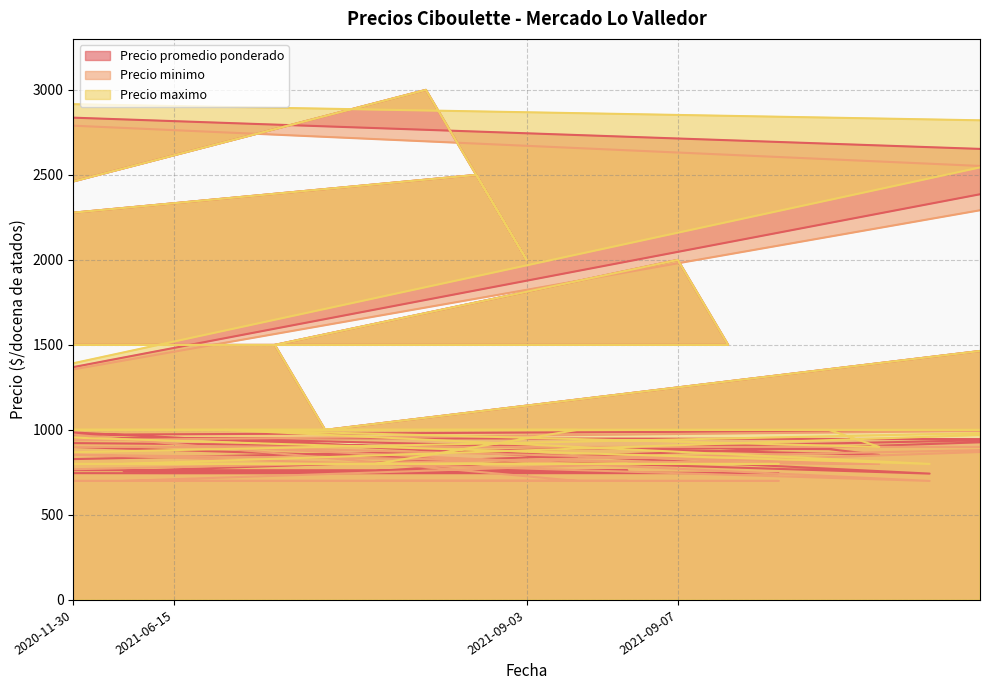

At how many categories does at least one series exceed 2239?

5